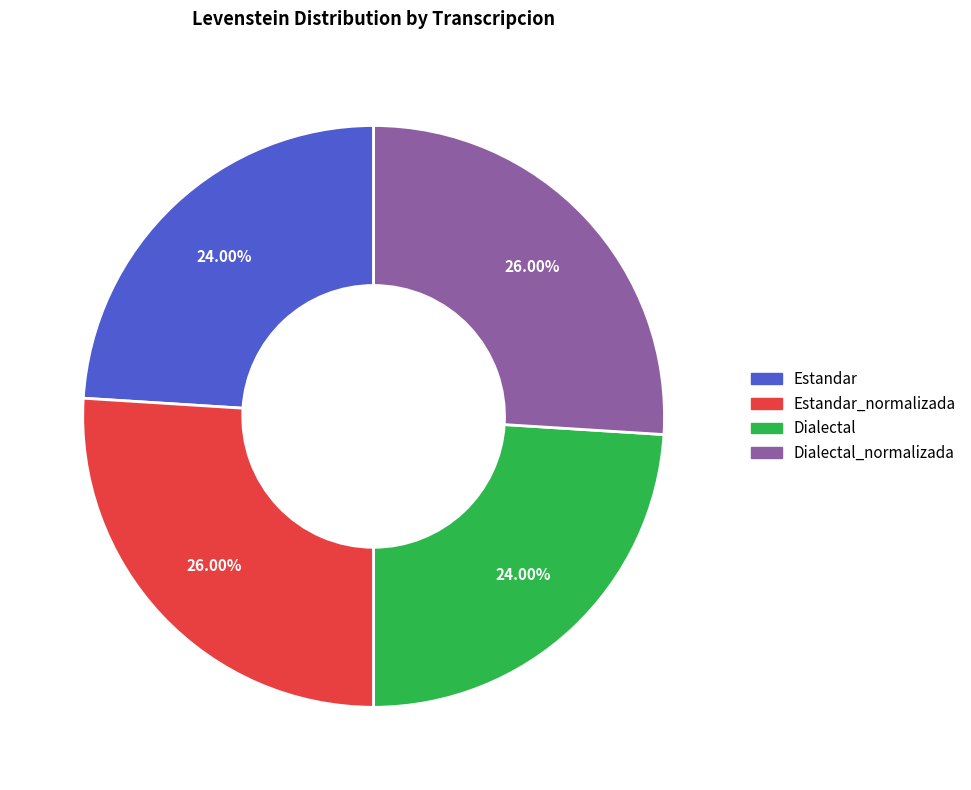

Does Dialectal_normalizada account for over 50% of the chart?

No